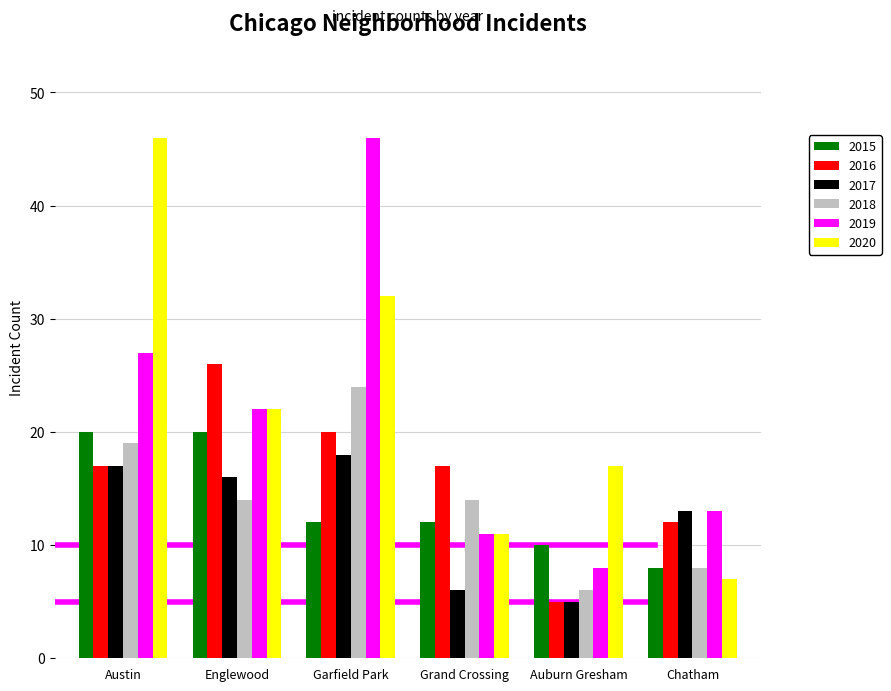

What is the total value across all series at Auburn Gresham?

51